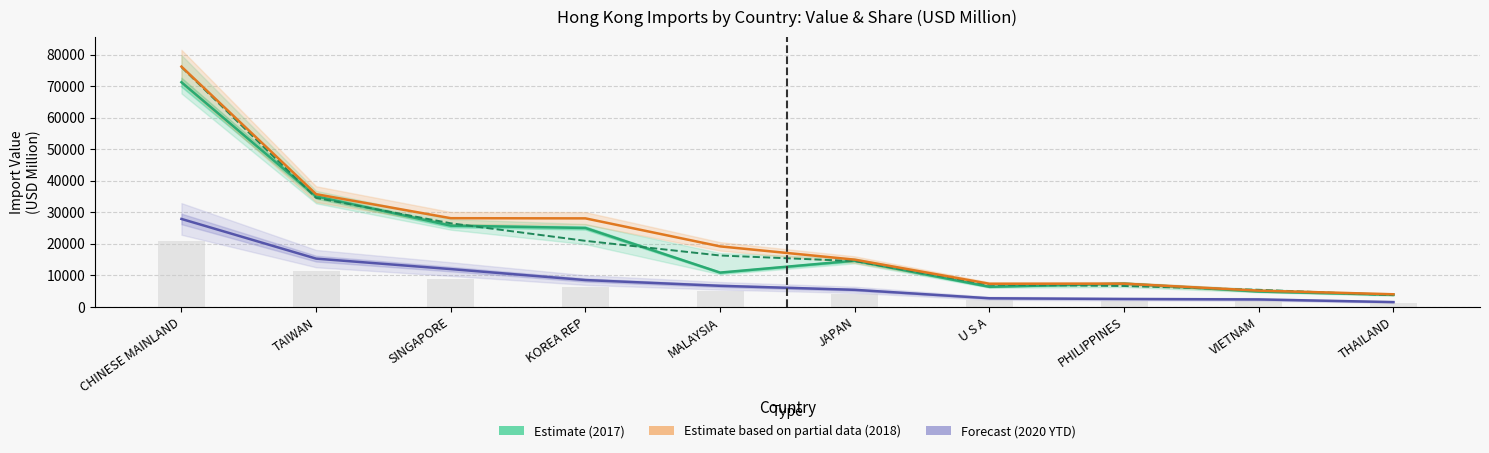

How many groups of bars are there?

10